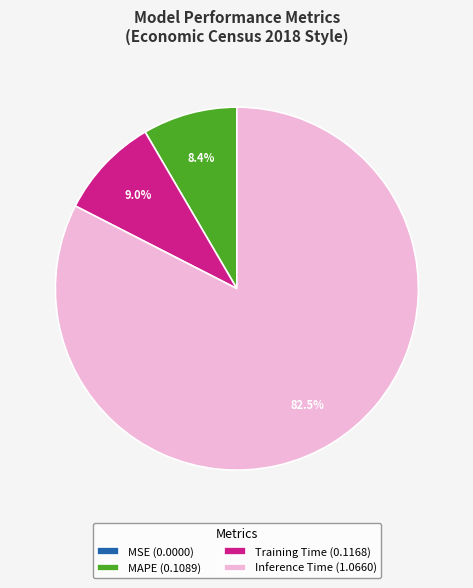

Which has a higher value, Training Time (0.1168) or MAPE (0.1089)?

Training Time (0.1168)